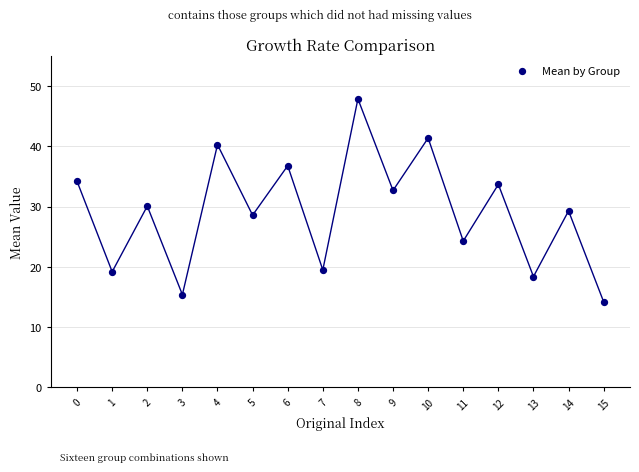

What is the range of Y values (max minus min)?

33.7